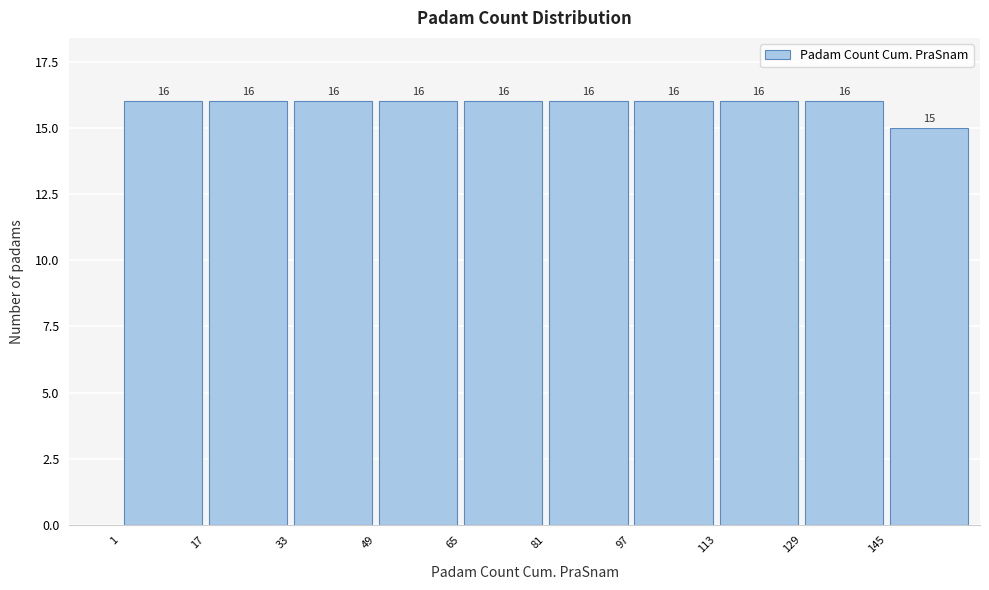

Reading left to right, transcribe this chart: for each bar, give the range it covers on the x-axis and its height. The bar edges are not printed on the chart, so give them approximately, as read against the axis.

1 to 17: 16
17 to 33: 16
33 to 49: 16
49 to 65: 16
65 to 81: 16
81 to 97: 16
97 to 113: 16
113 to 129: 16
129 to 145: 16
145 to 161: 15